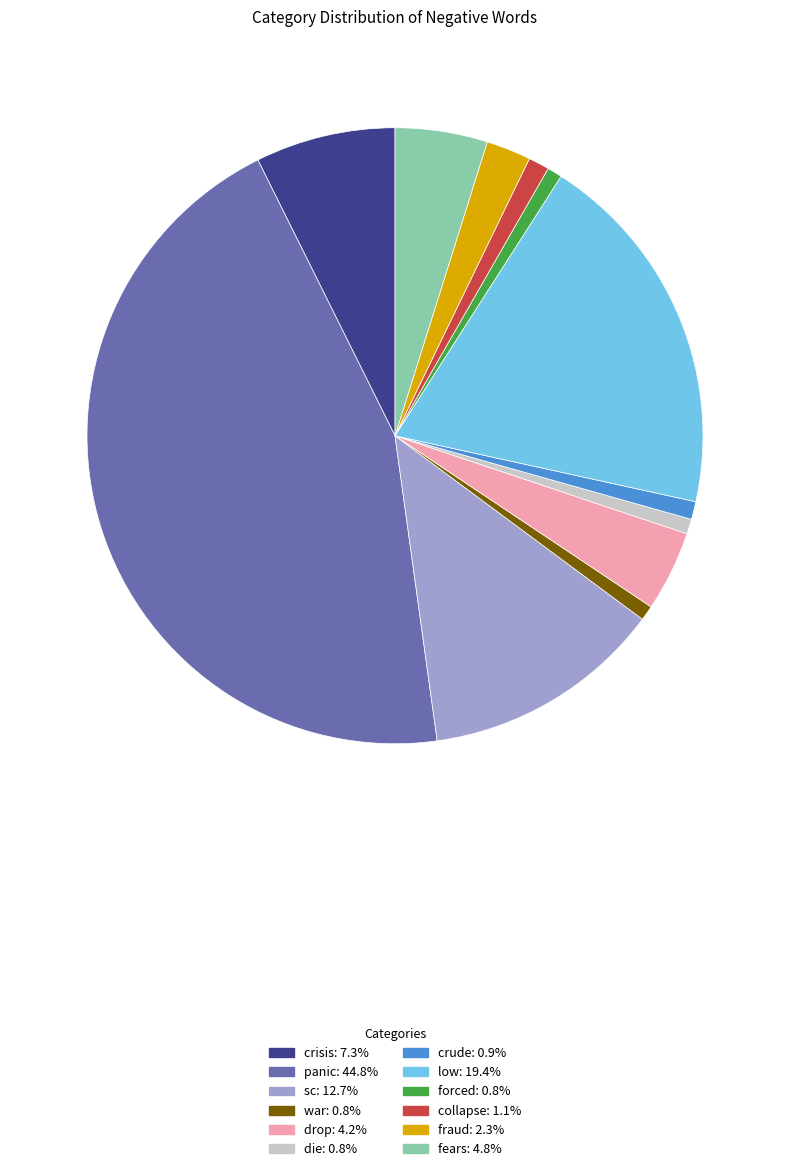

Do drop: 4.2% and fears: 4.8% together represent more than half of the pie?

No